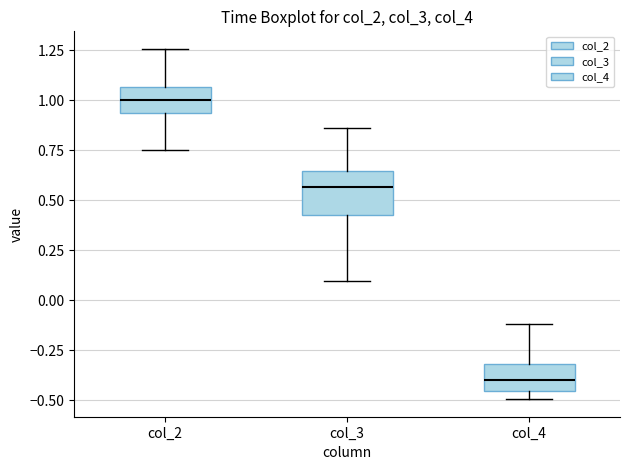

Reading left to right, read every box against the y-axis: the position of its median line, the range the box covers, and the ends of its whiskers. The values are not printed on the chart, so give them approximately, as read against the axis.

col_2: median 1.00, box 0.95 to 1.05, whiskers 0.75 to 1.25
col_3: median 0.55, box 0.45 to 0.65, whiskers 0.10 to 0.85
col_4: median -0.40, box -0.45 to -0.30, whiskers -0.50 to -0.10